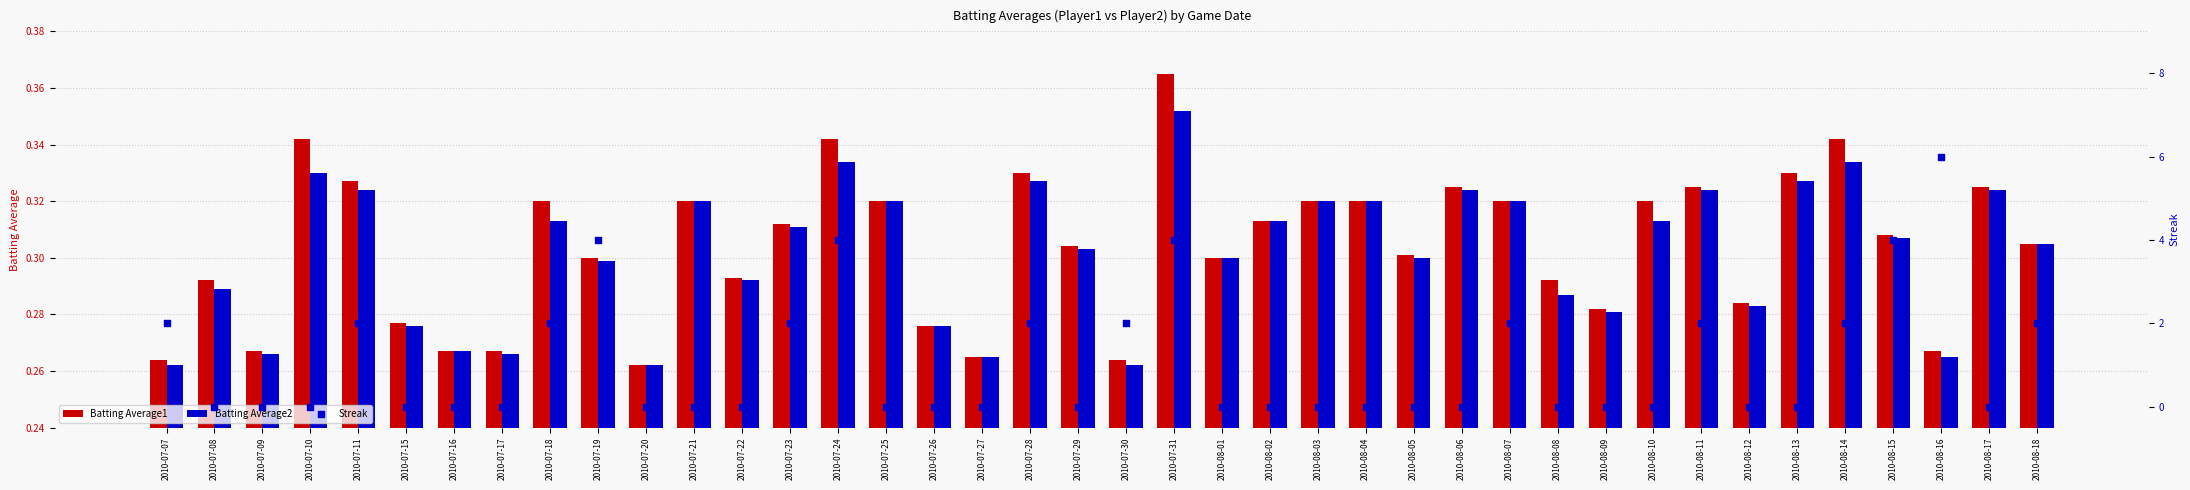

At which category is the sum across all series the highest?

2010-08-16